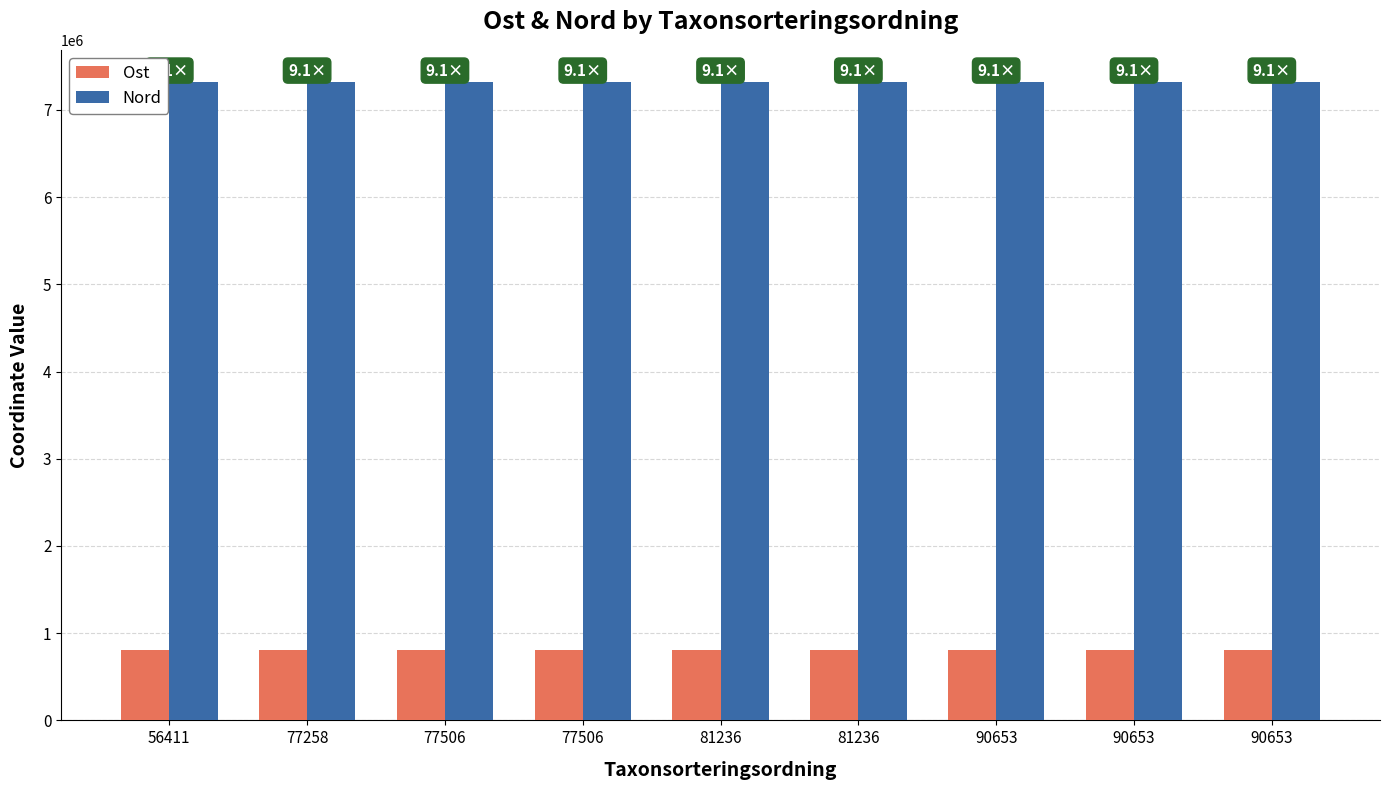

Reading right to left, what are all the values shown in this chart?

Ost: 807442.4	807459.1	807674.2	807733.2	807512.6	807599.6	807652.1	807659.4	807722.3
Nord: 7323087.4	7323108.6	7323335.4	7323347.1	7323148.2	7323308.4	7323330.1	7323335.0	7323341.0